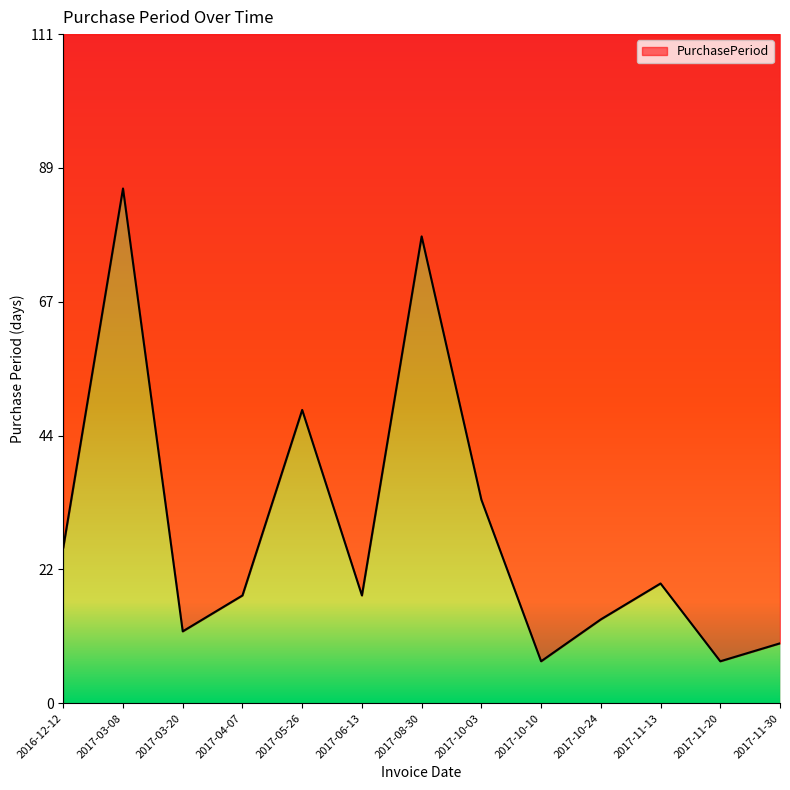

List the labels in order of value, largest first.

2017-03-08, 2017-08-30, 2017-05-26, 2017-10-03, 2016-12-12, 2017-11-13, 2017-04-07, 2017-06-13, 2017-10-24, 2017-03-20, 2017-11-30, 2017-10-10, 2017-11-20